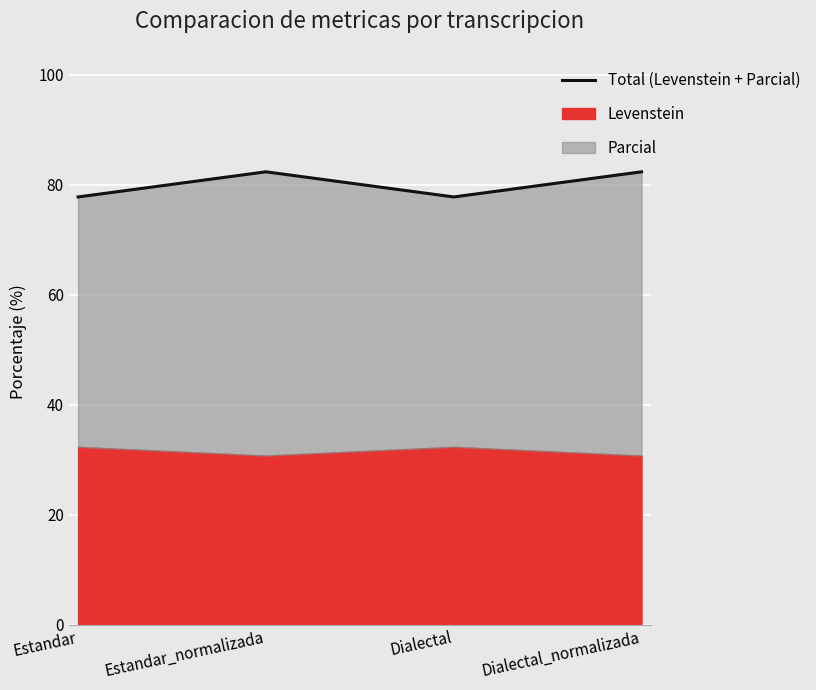

What is the smallest value displayed?

77.8